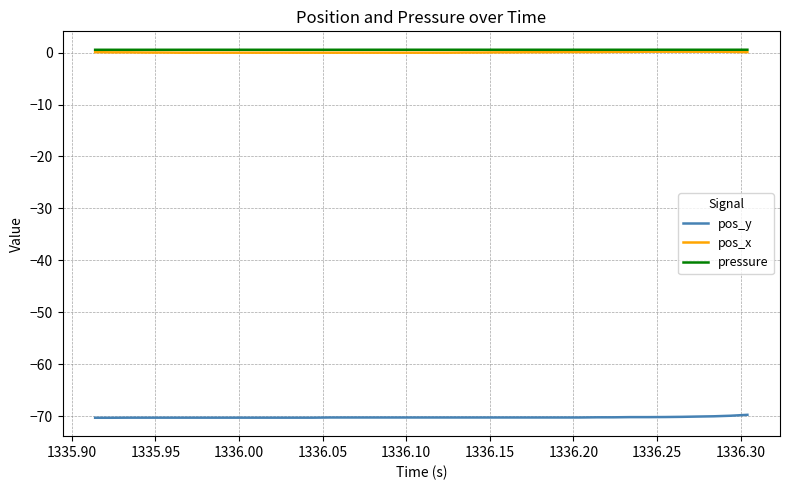

True or false: pos_y and pos_x cross at least once.

False